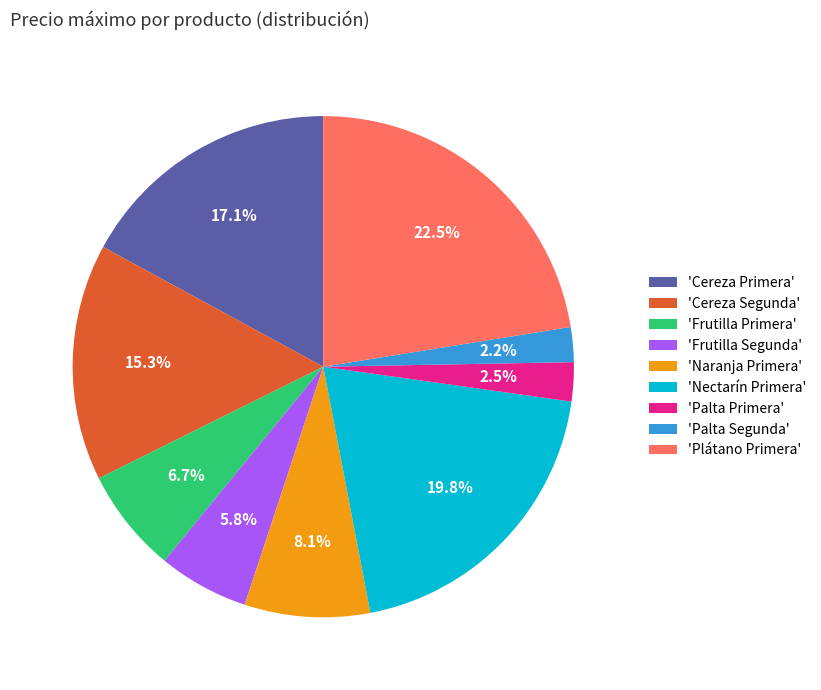

What is the largest slice in the pie chart?

'Plátano Primera'